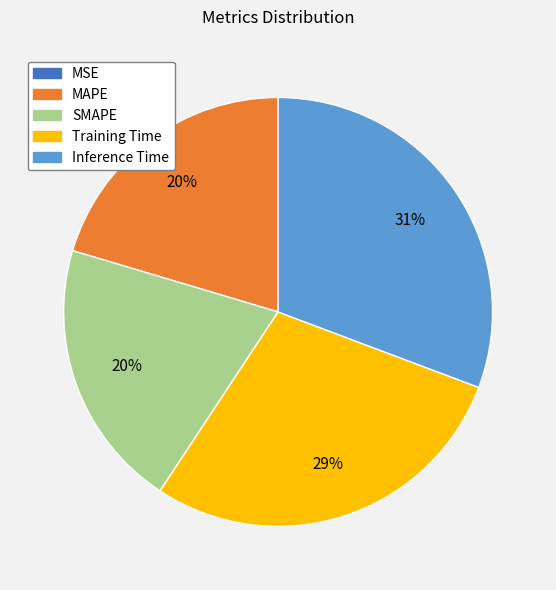

To the nearest percent, what portion does MAPE represent?

20%